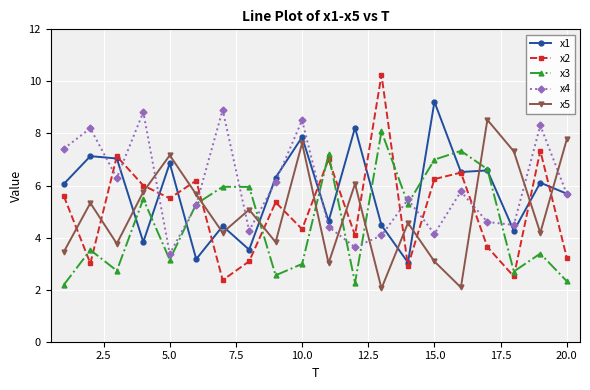

Which series has the largest range (max minus min)?

x2